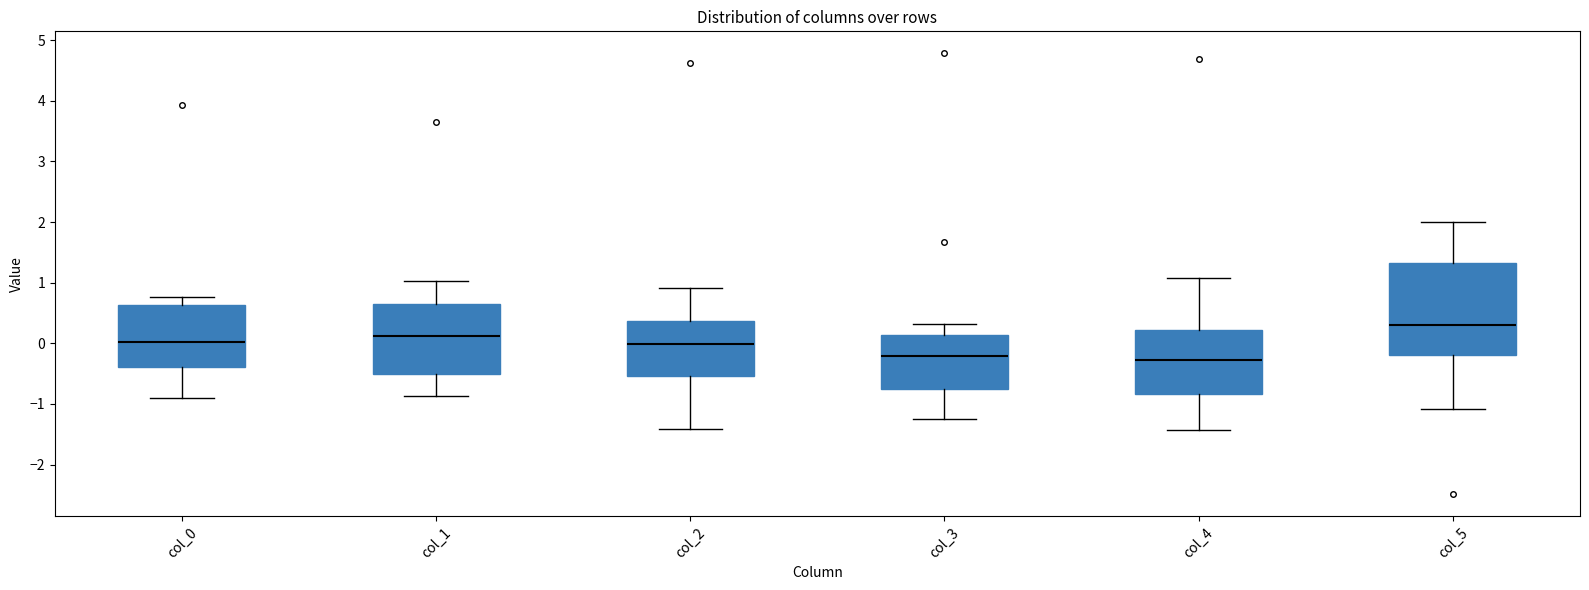

Reading left to right, transcribe this box plot: for each box, give where its median line is, the range the box spans, and where its two whiskers end, as read against the y-axis. The values are not printed on the chart, so give them approximately, as read against the axis.

col_0: median 0.0, box -0.4 to 0.6, whiskers -0.9 to 0.8
col_1: median 0.1, box -0.5 to 0.6, whiskers -0.9 to 1.0
col_2: median 0.0, box -0.5 to 0.4, whiskers -1.4 to 0.9
col_3: median -0.2, box -0.7 to 0.1, whiskers -1.3 to 0.3
col_4: median -0.3, box -0.8 to 0.2, whiskers -1.4 to 1.1
col_5: median 0.3, box -0.2 to 1.3, whiskers -1.1 to 2.0